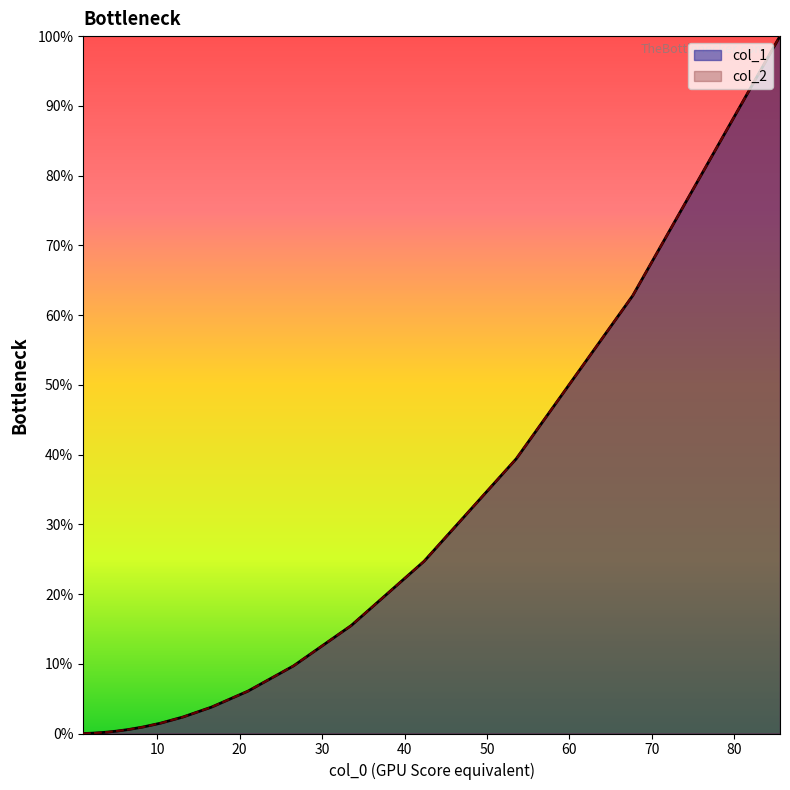

What is the difference between the maximum and minimum values in the col_2 series?

100.0